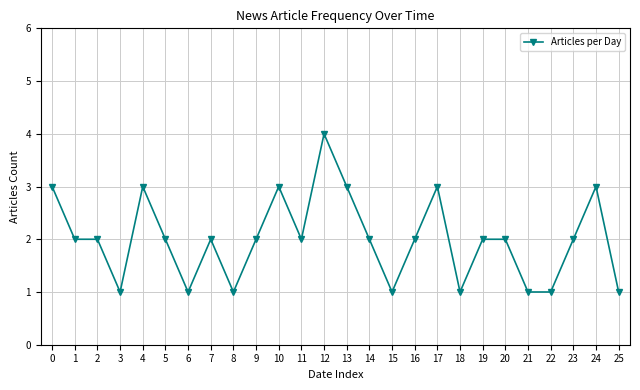

What is the ratio of the value at 24 to the value at 8?

3.0